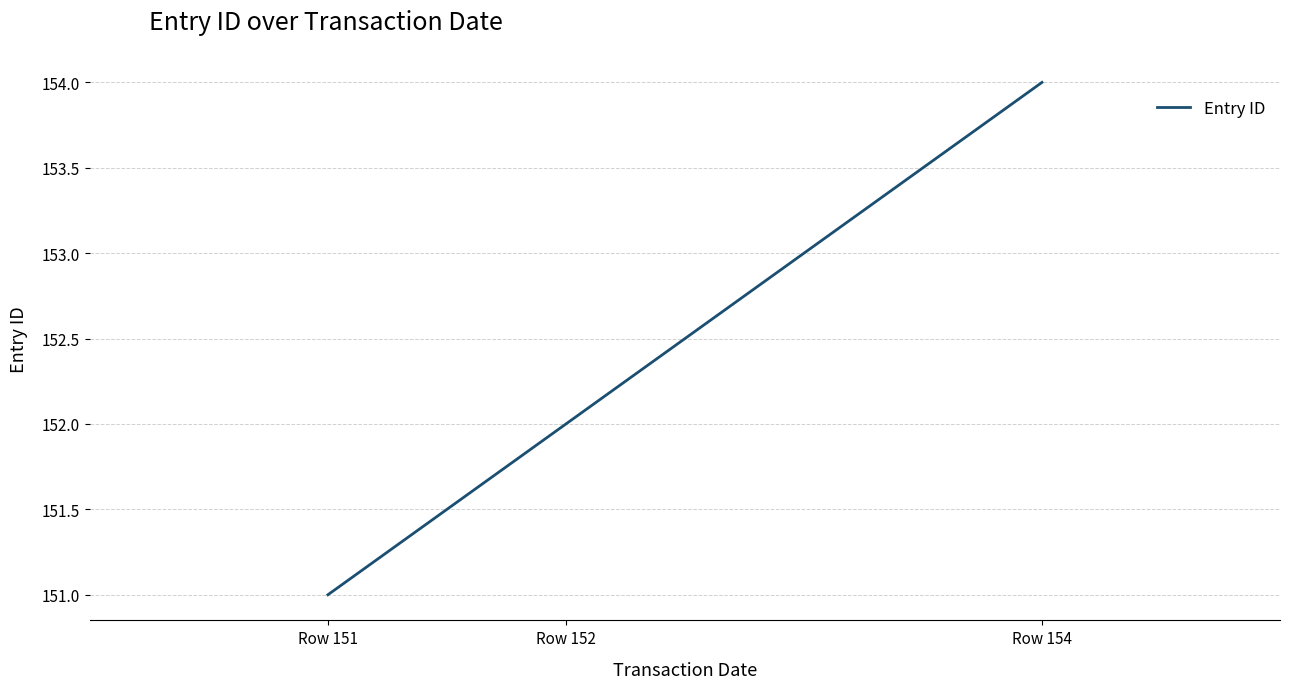

Approximately how many times larger is the value at Row 154 compared to Row 151?

1.0